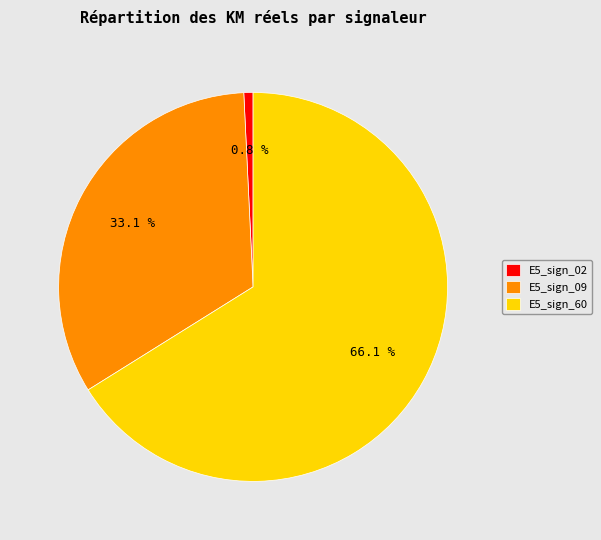

How many segments does this pie chart have?

3